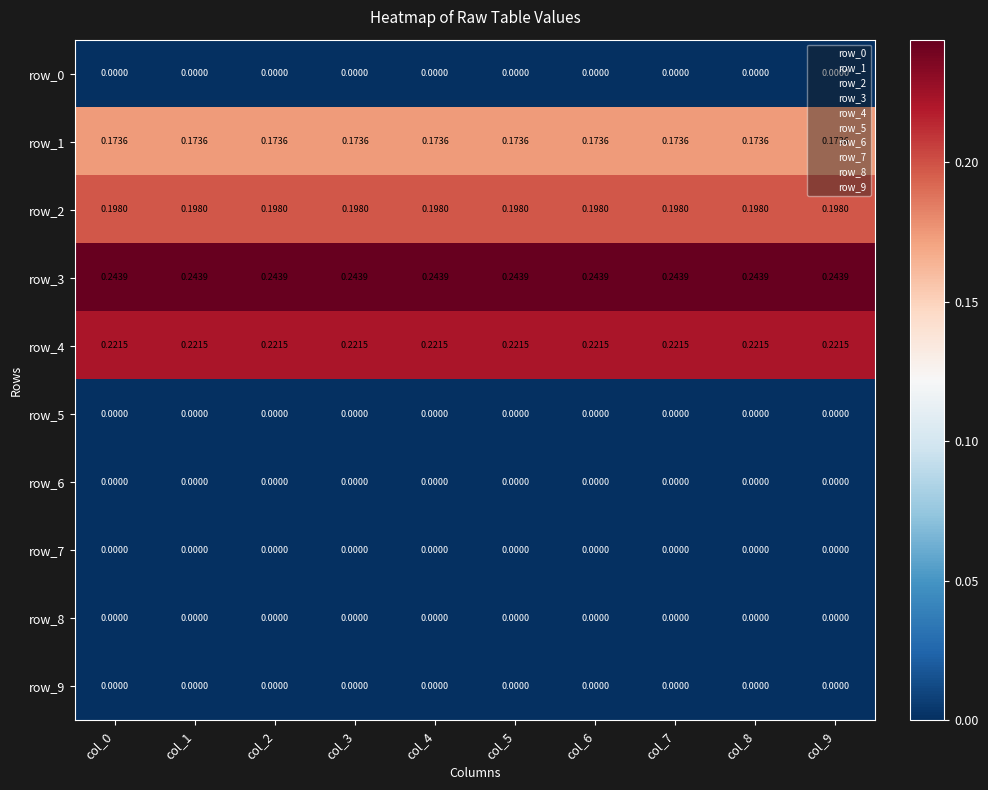

At how many categories does at least one series exceed 0?

10